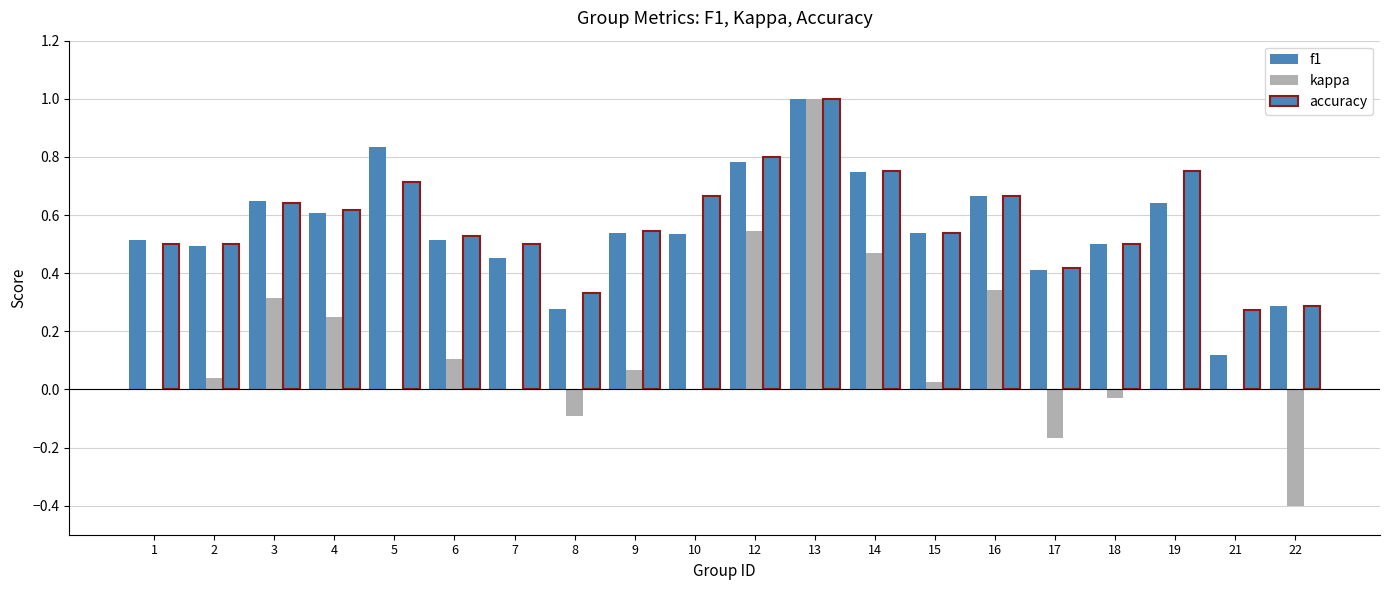

Reading right to left, what are all the values shown in this chart?

f1: 0.3	0.1	0.6	0.5	0.4	0.7	0.5	0.7	1.0	0.8	0.5	0.5	0.3	0.5	0.5	0.8	0.6	0.6	0.5	0.5
kappa: -0.4	0.0	0.0	-0.0	-0.2	0.3	0.0	0.5	1.0	0.5	0.0	0.1	-0.1	0.0	0.1	0.0	0.2	0.3	0.0	0.0
accuracy: 0.3	0.3	0.8	0.5	0.4	0.7	0.5	0.8	1.0	0.8	0.7	0.5	0.3	0.5	0.5	0.7	0.6	0.6	0.5	0.5